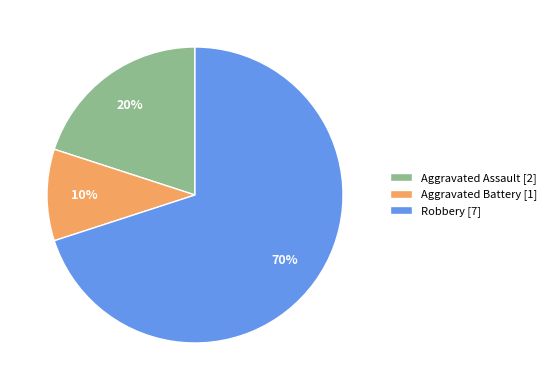

Which has a higher value, Aggravated Battery or Robbery?

Robbery